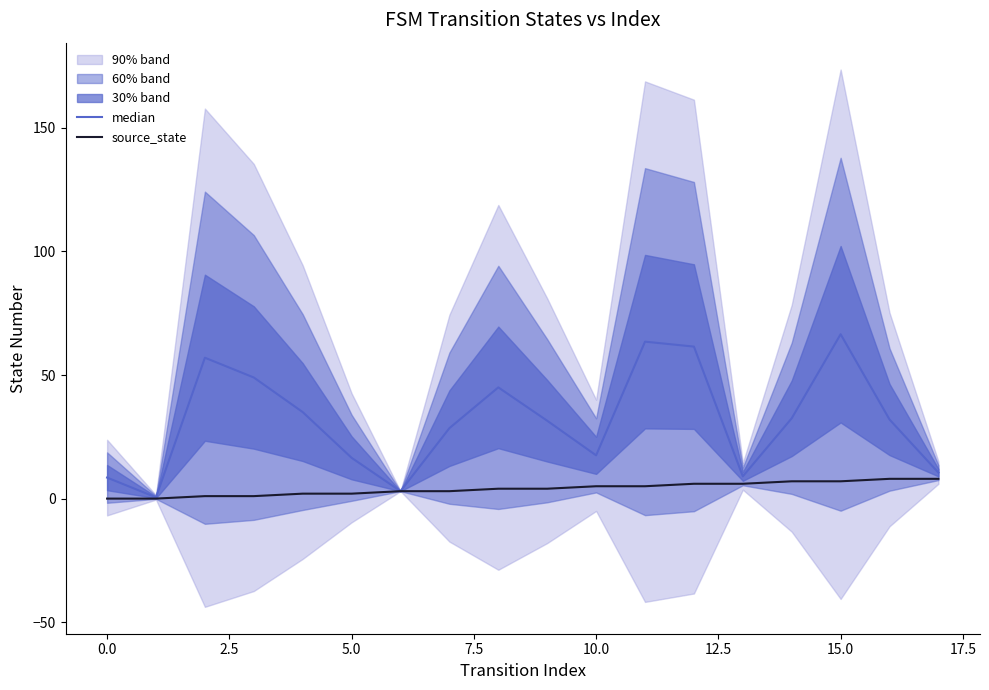

What is the maximum value for source_state?

8.0